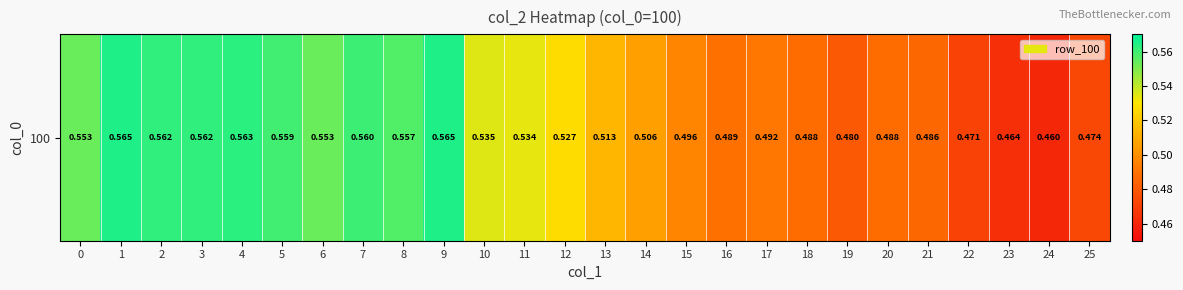

Which label corresponds to the smallest value in the chart?

24